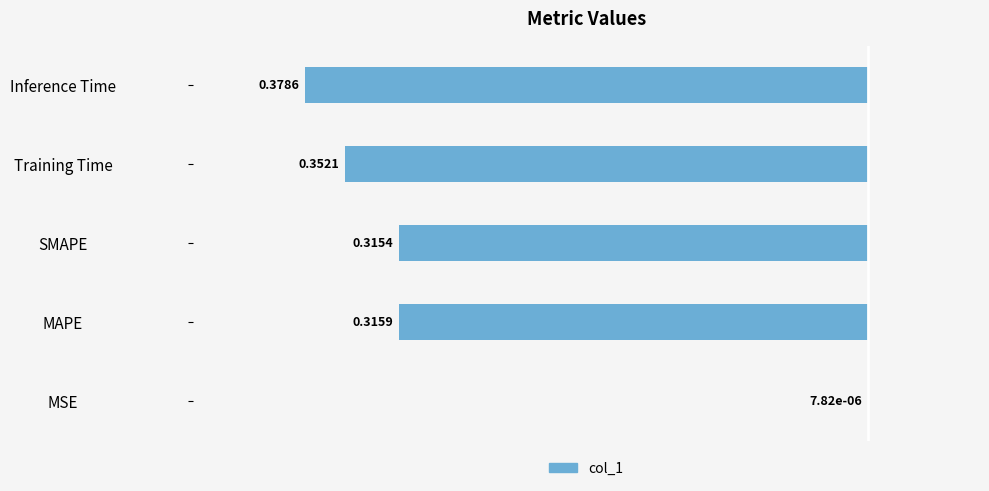

Rank the categories by value from lowest to highest.

Inference Time, Training Time, MAPE, SMAPE, MSE